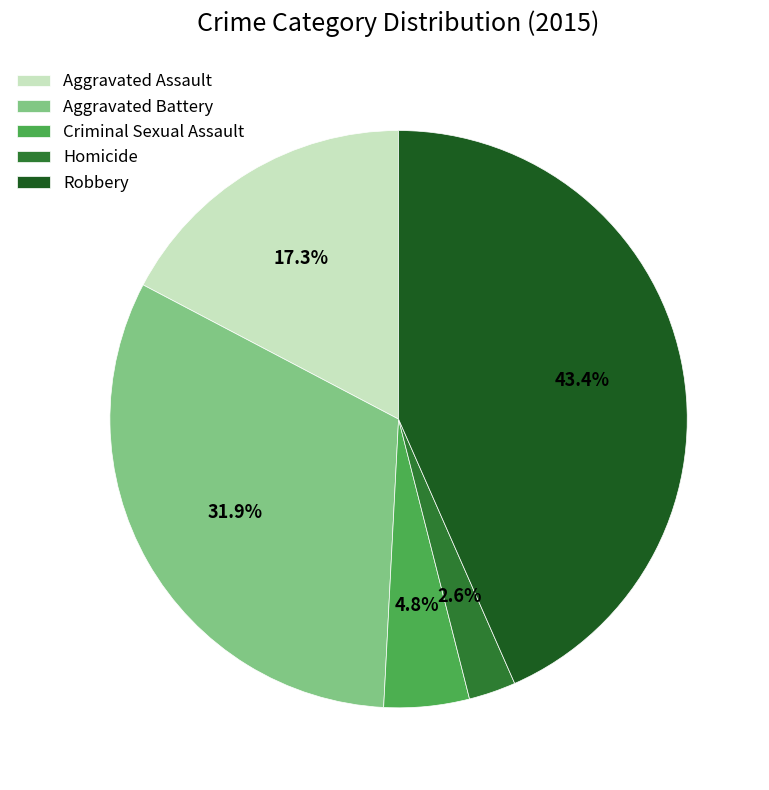

To the nearest percent, what portion does Robbery represent?

43%